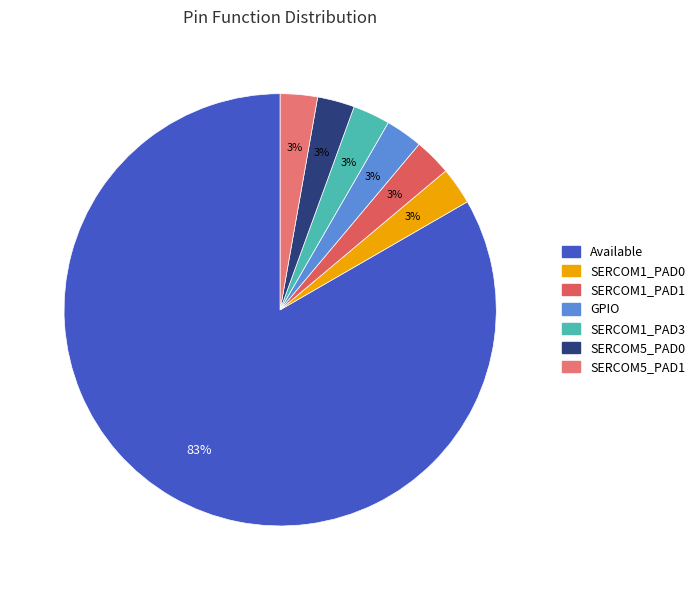

How many segments does this pie chart have?

7